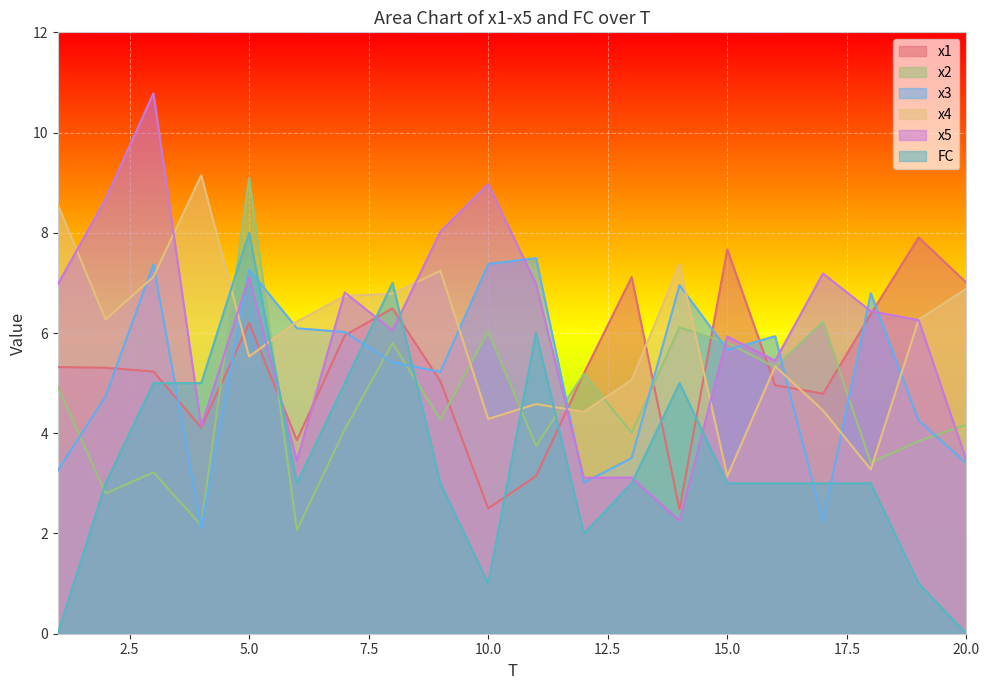

Which series has the largest range (max minus min)?

x5